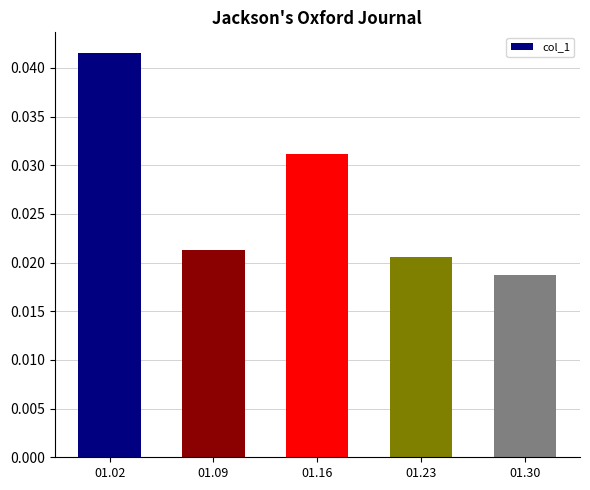

Which category has the lowest value across all series?

01.30